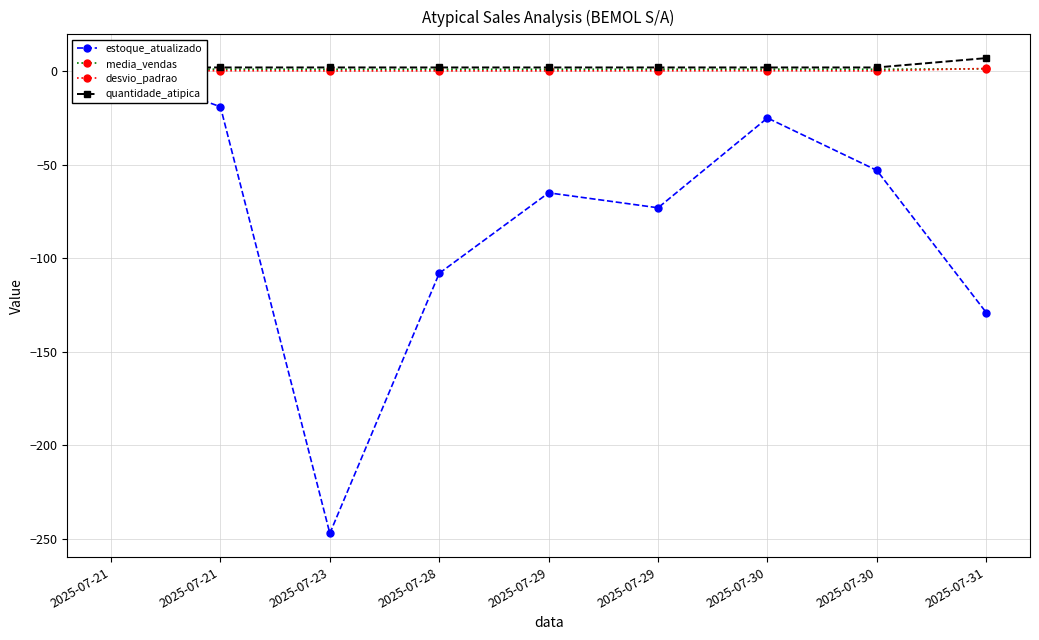

Rank the categories by estoque_atualizado value from highest to lowest.

2025-07-21, 2025-07-21, 2025-07-30, 2025-07-30, 2025-07-29, 2025-07-29, 2025-07-28, 2025-07-31, 2025-07-23